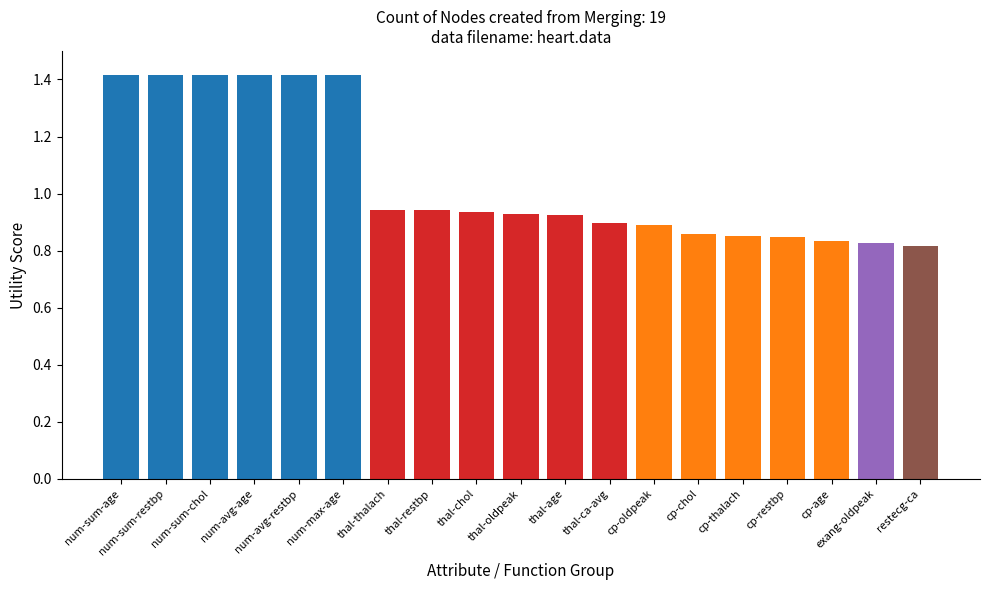

What is the maximum value shown in the chart?

1.4